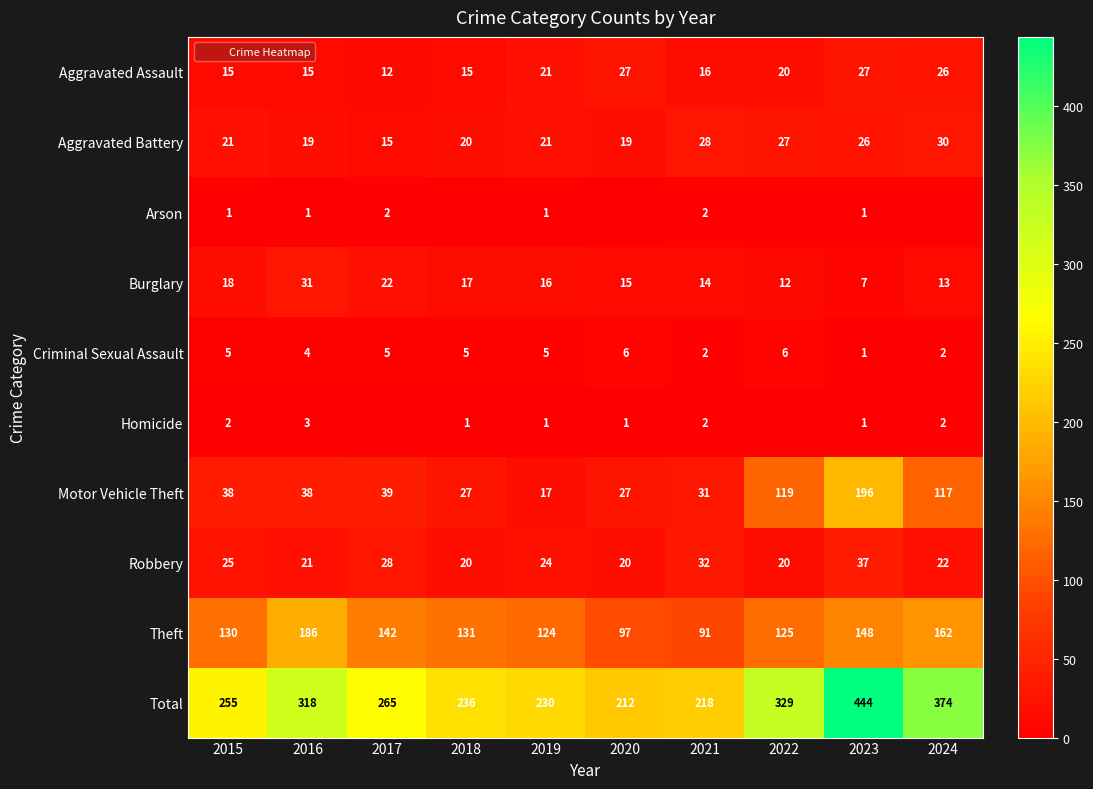

What is the average value of the Robbery series?

25